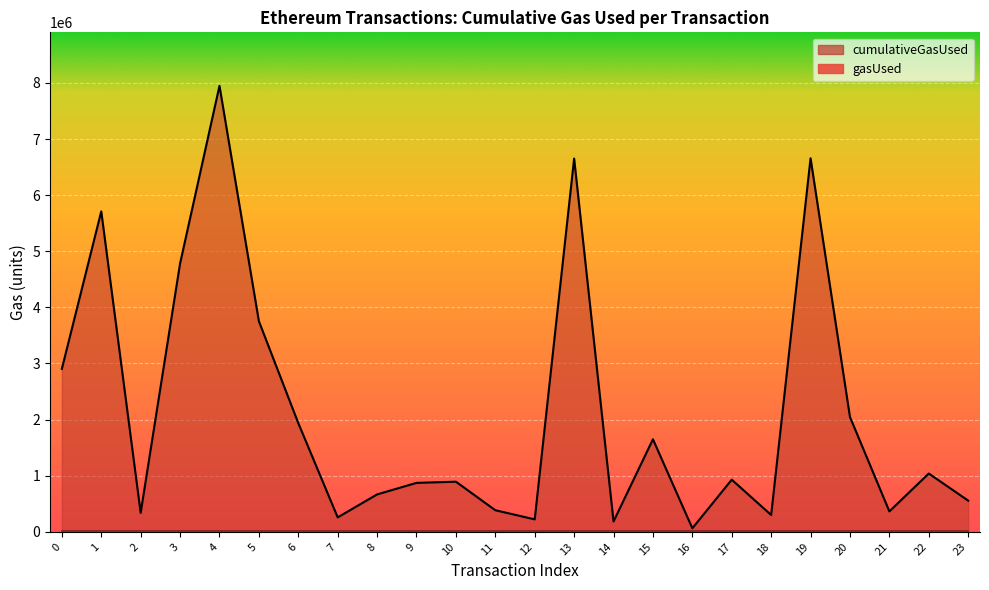

At which label is the value closest to 4005919?

5